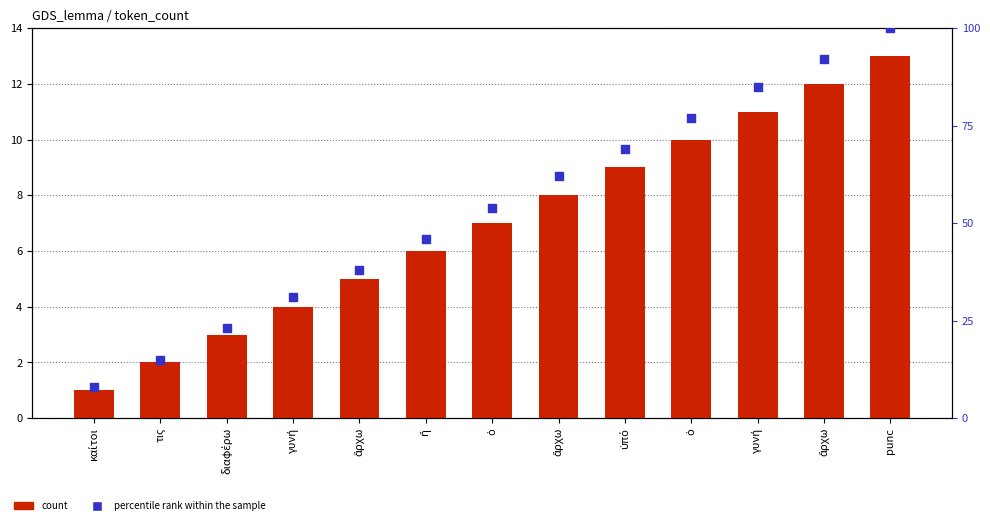

Which series contains the highest Y value?

percentile rank within the sample